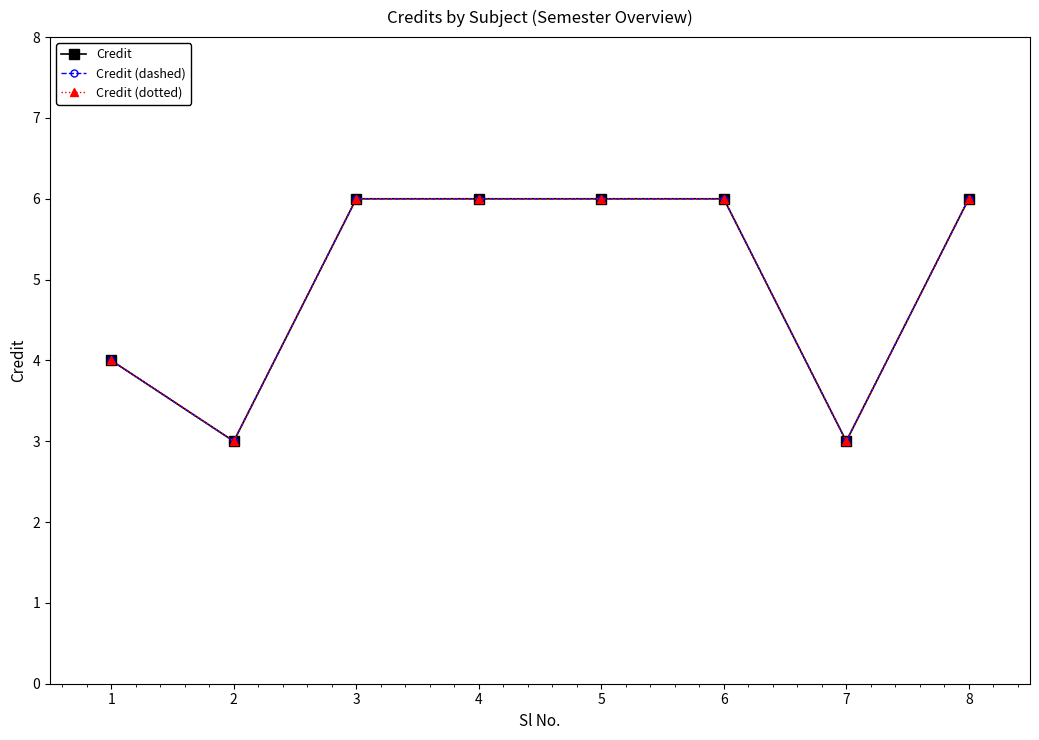

Count the Credit (dashed) values in the range 4 to 6.

6